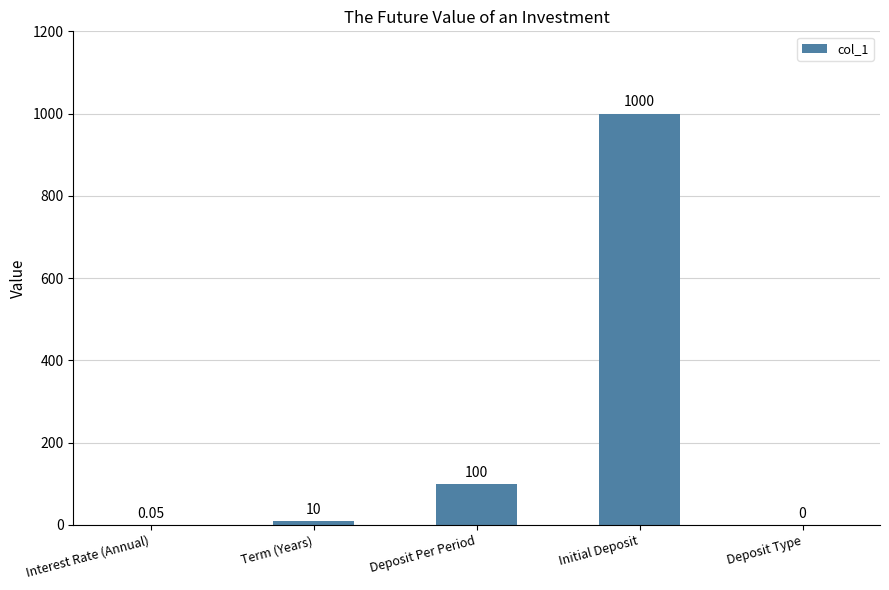

Which has a higher value, Initial Deposit or Deposit Per Period?

Initial Deposit